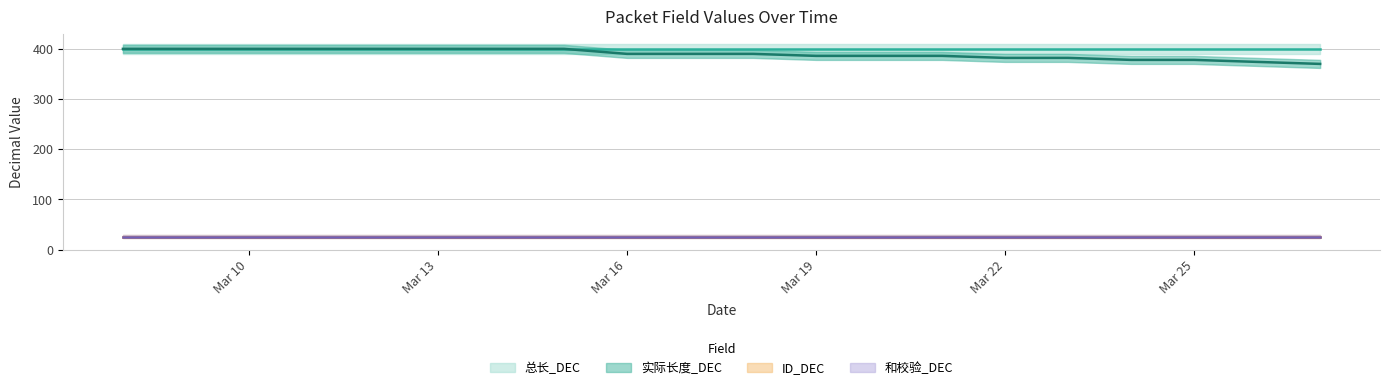

Between 2025-03-26 and 2025-03-22, which is larger?

2025-03-22